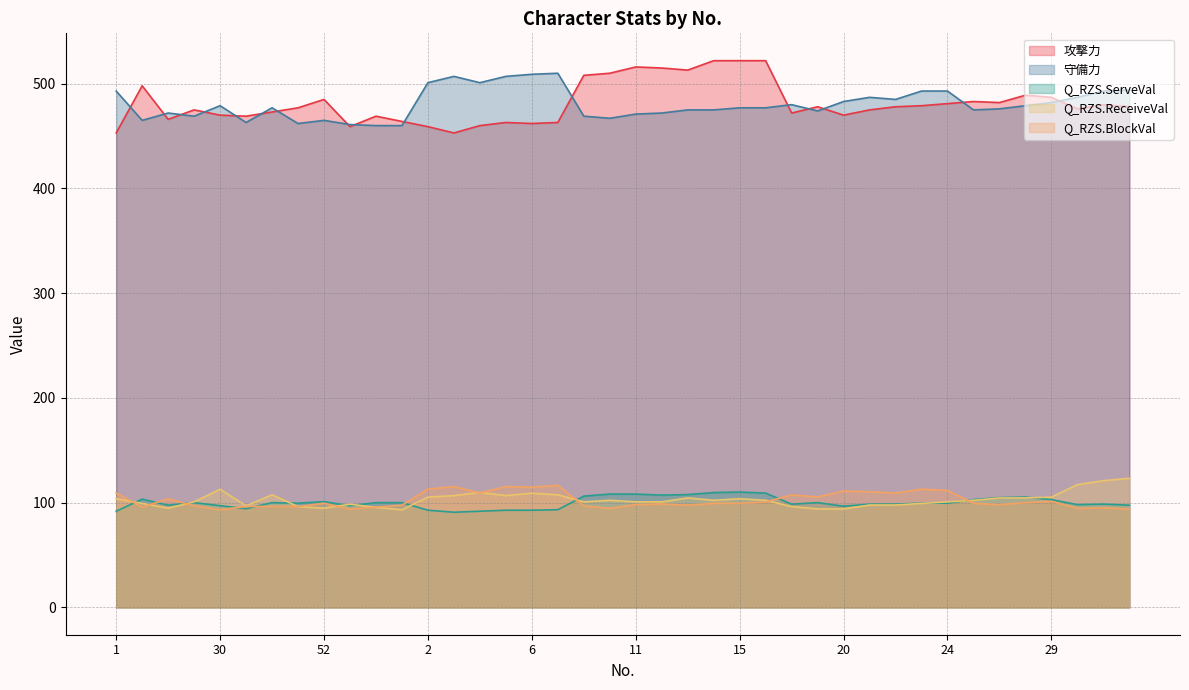

Is the value of 攻撃力 at 28 greater than the value of Q_RZS.BlockVal at 27?

Yes